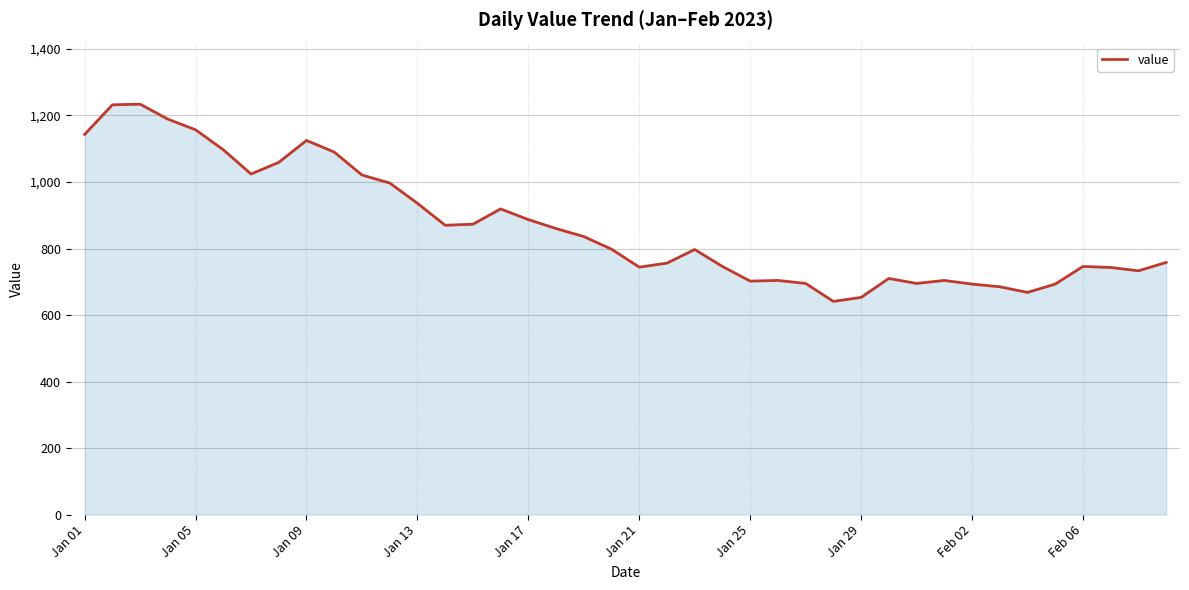

What is the maximum value shown in the chart?

1234